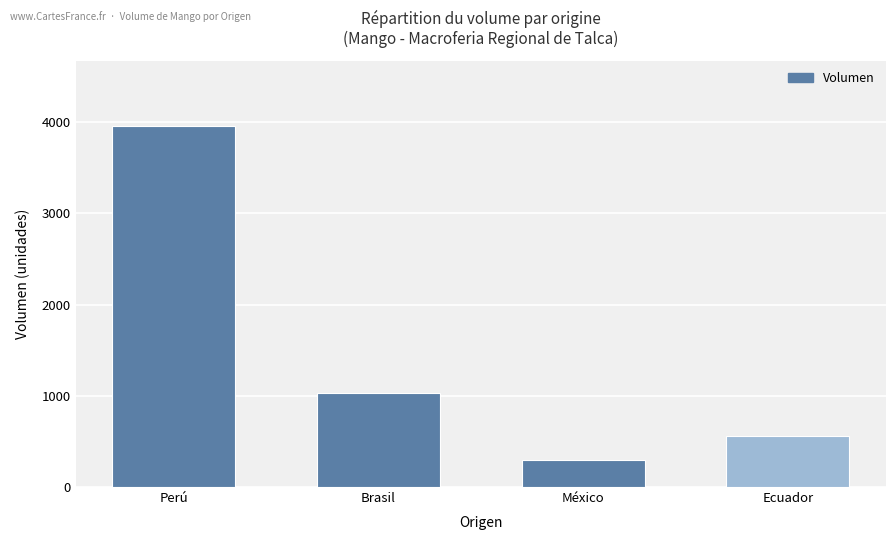

Which has a higher value, Perú or Ecuador?

Perú